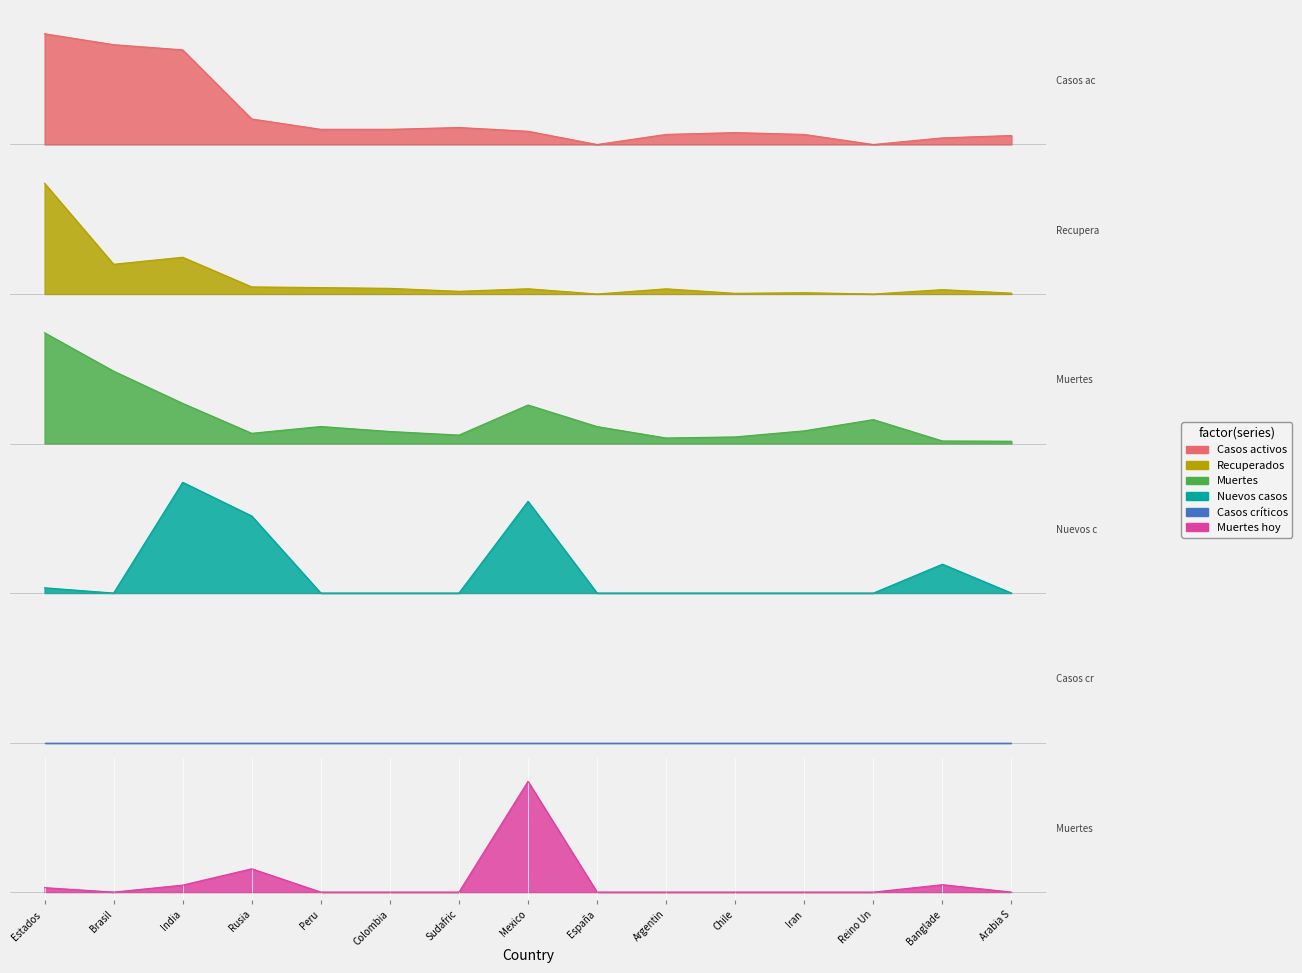

What position from the right is Arabia S?

1